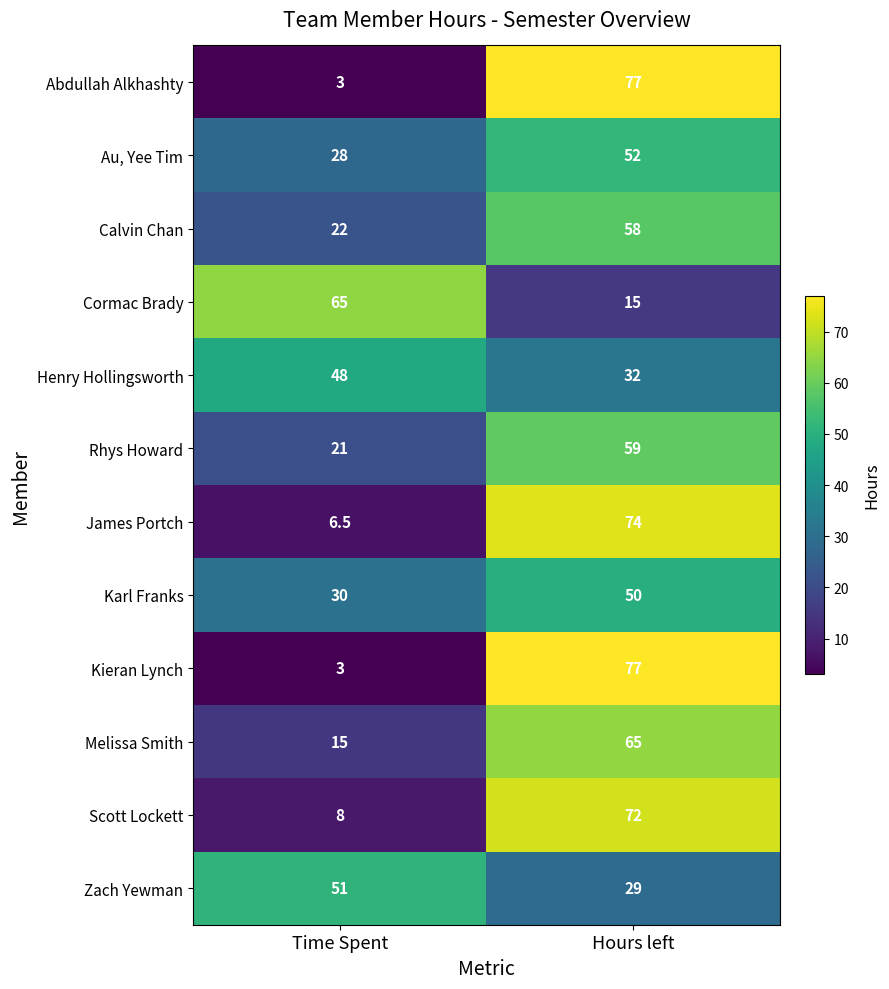

What is the spread (max minus min) of values at Time Spent?

62.0